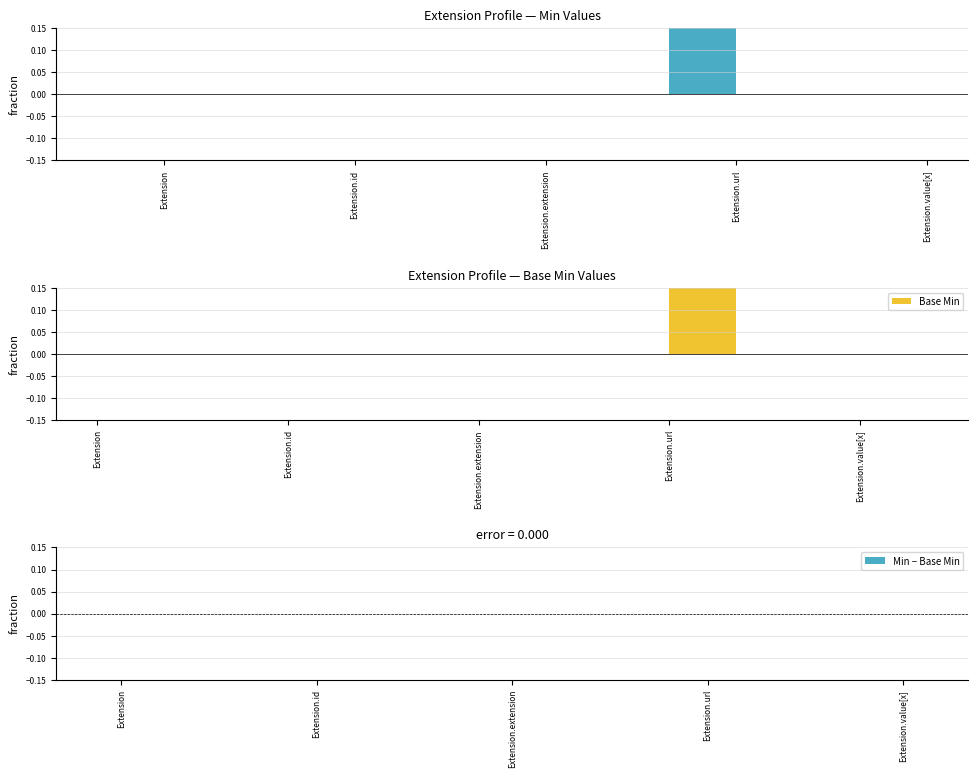

Reading left to right, list all the values displayed in this chart.

Min: 0	0	0	1	0
Base Min: 0	0	0	1	0
Min − Base Min: 0	0	0	0	0